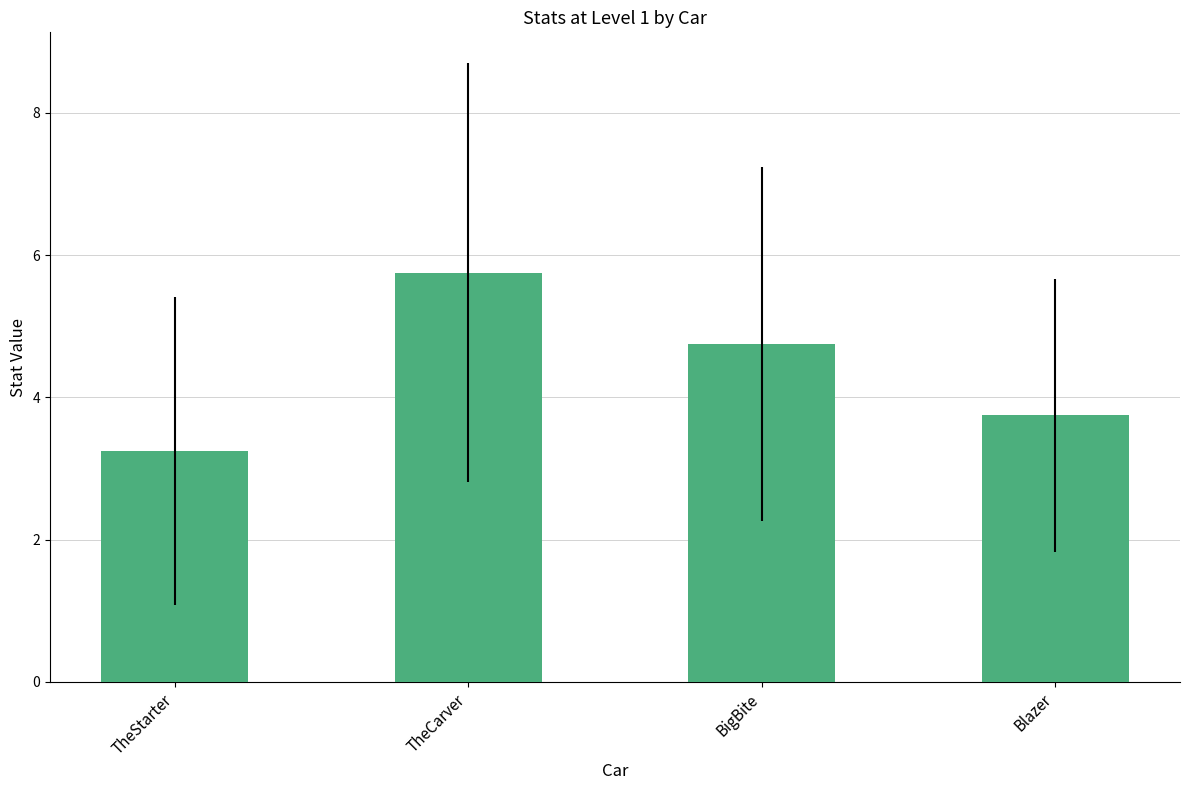

At which category does the chart reach its peak across all series?

TheCarver